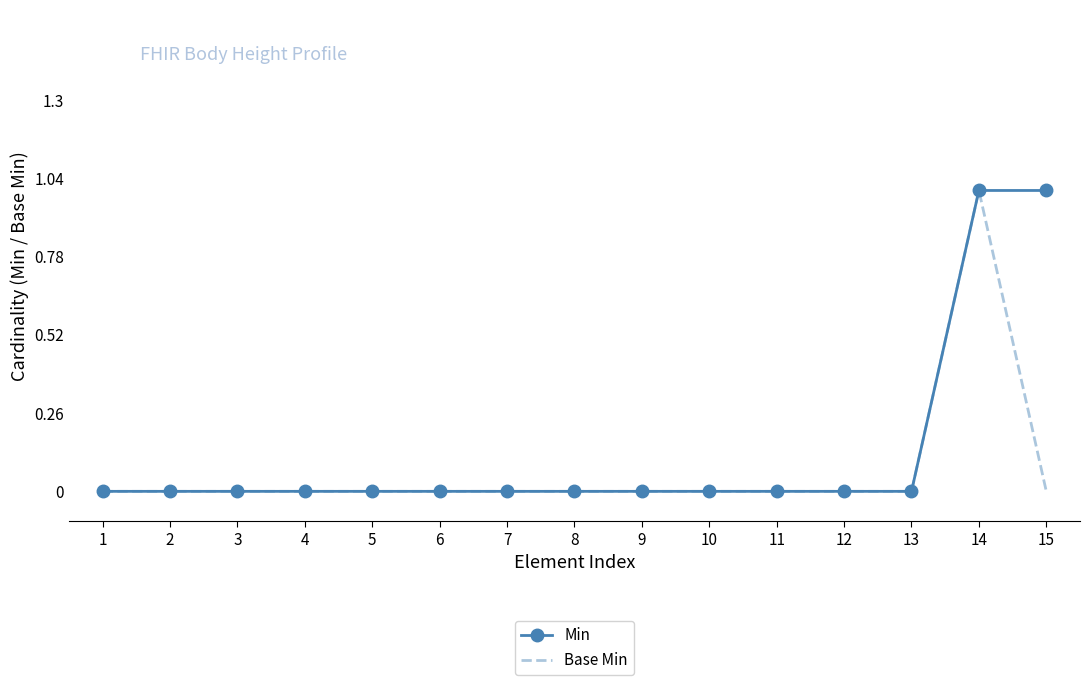

The value of Base Min at 3 is 0. True or false?

True